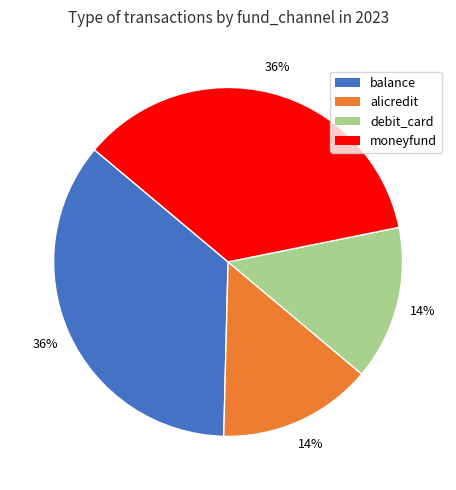

To the nearest percent, what portion does alicredit represent?

14%